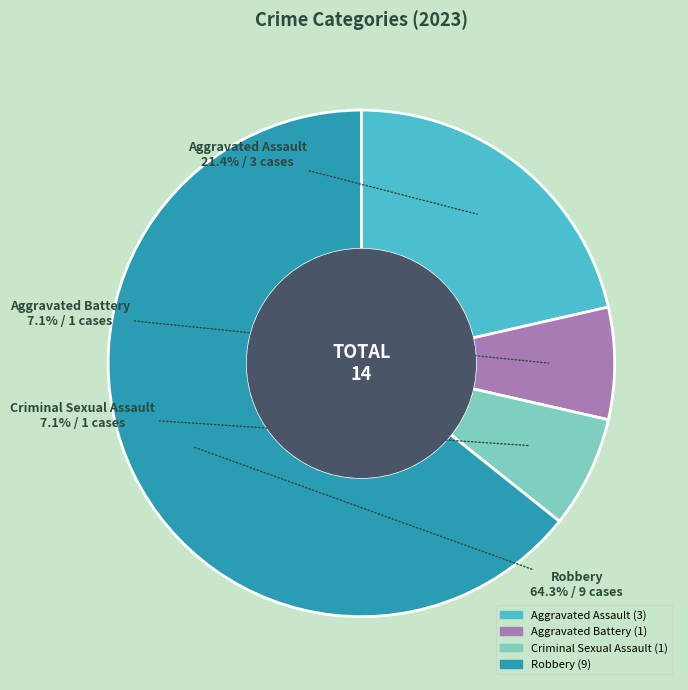

Which category has the biggest portion of the pie?

Robbery